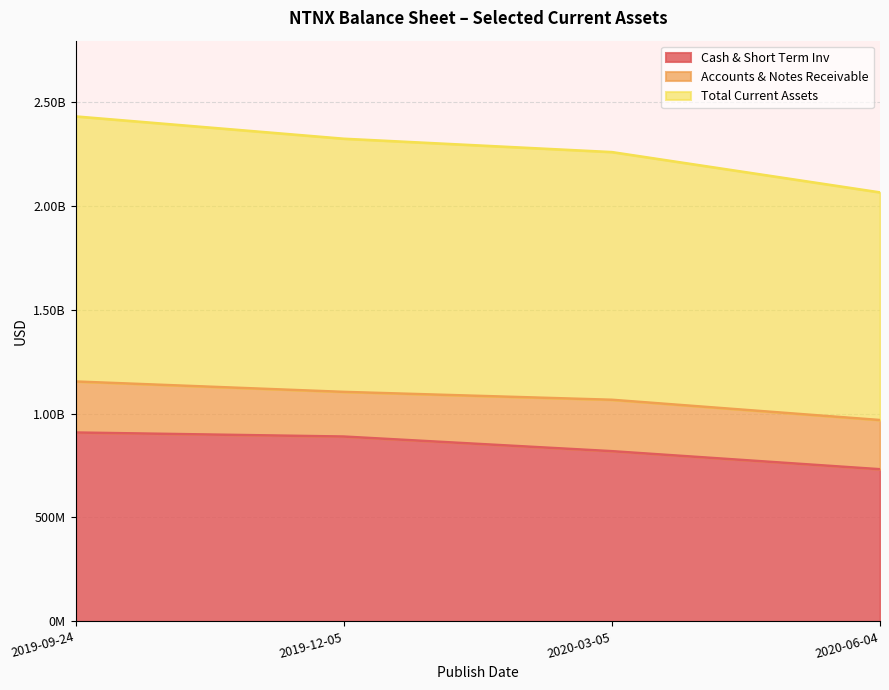

What is the label of the 3rd point from the left?

2020-03-05